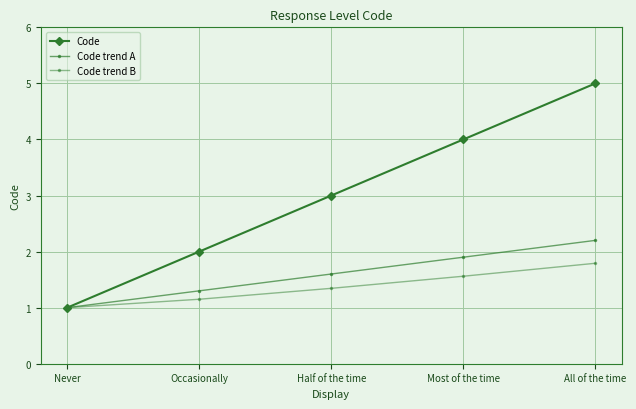

The Code trend A series shows 1.3 at Occasionally. True or false?

True